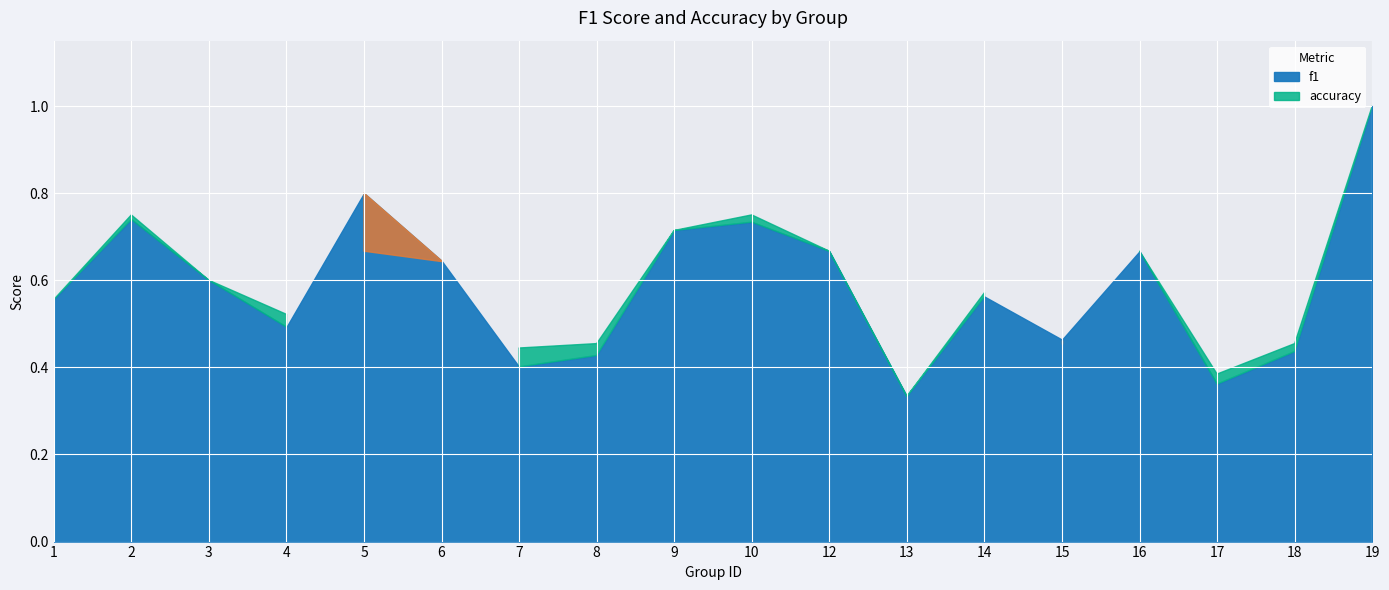

How many interior local valleys does the accuracy series have?

5